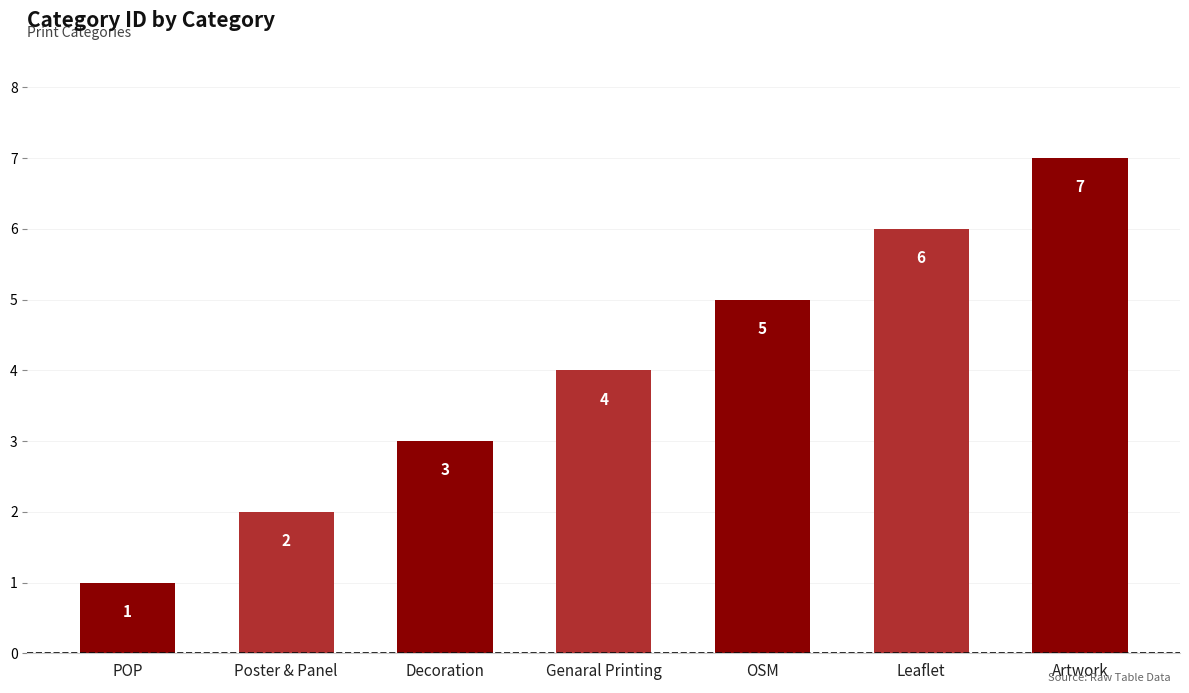

The chart shows a value of 5 at Decoration. True or false?

False